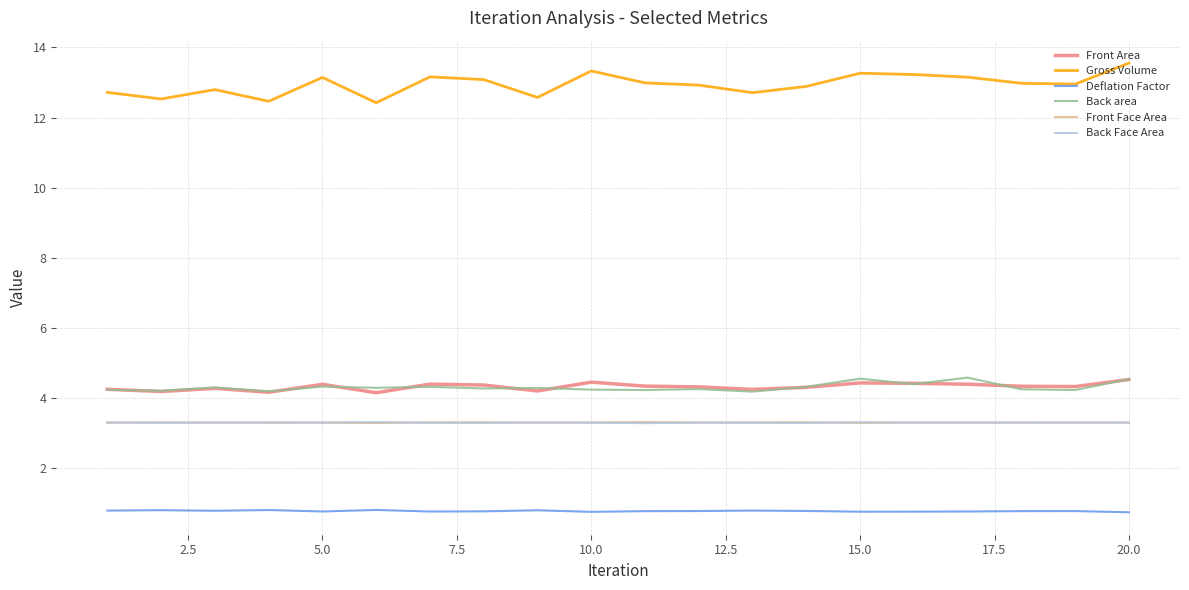

Which series has the widest spread of values?

Gross Volume